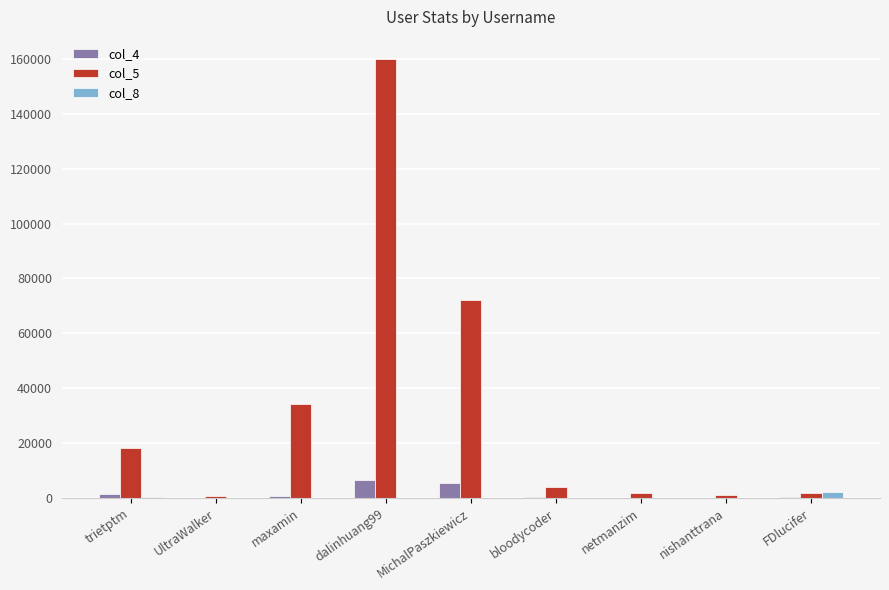

What are all the series names shown in the legend?

col_4, col_5, col_8